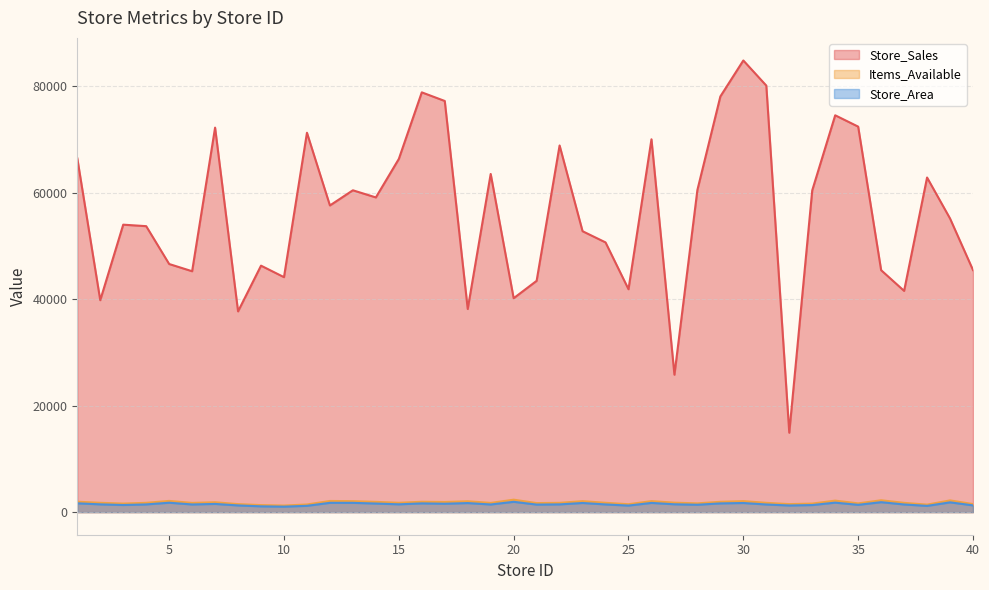

How many categories are shown in the chart?

40